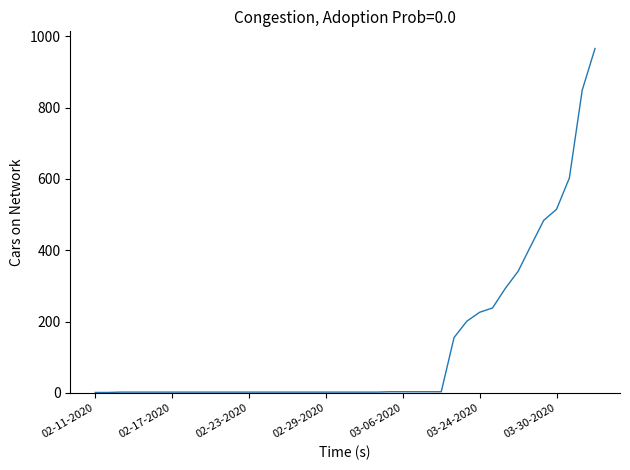

What is the maximum value shown in the chart?

966